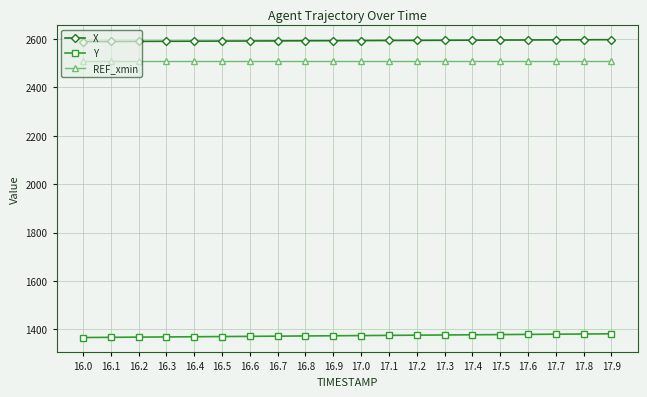

What is the spread (max minus min) of values at 16.2?

1222.9